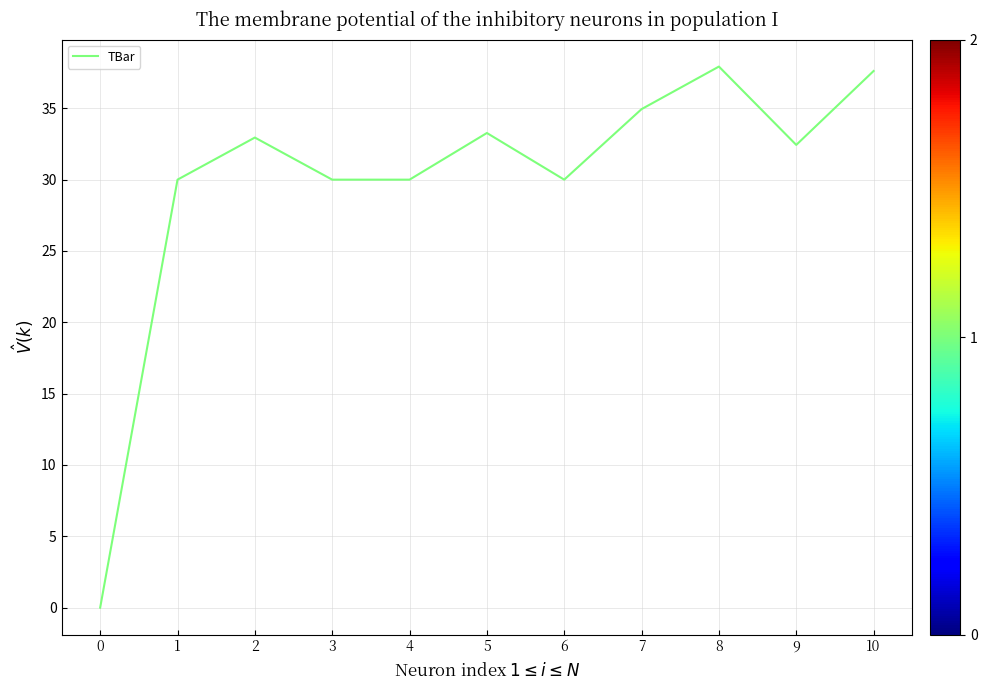

Reading right to left, transcribe all the data shown in this chart.

10=37.6	9=32.4	8=37.9	7=34.9	6=30.0	5=33.3	4=30.0	3=30.0	2=33.0	1=30.0	0=0.0